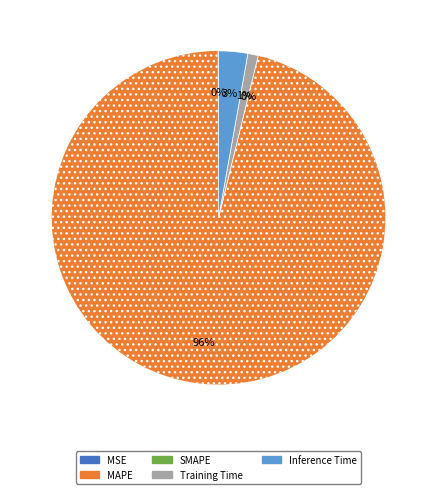

How many segments does this pie chart have?

5